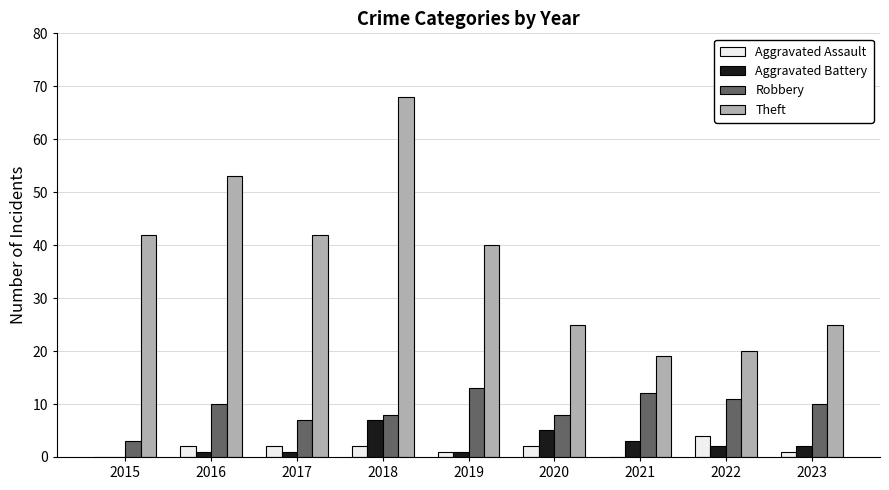

Is it true that Aggravated Battery equals 2 at 2023?

True